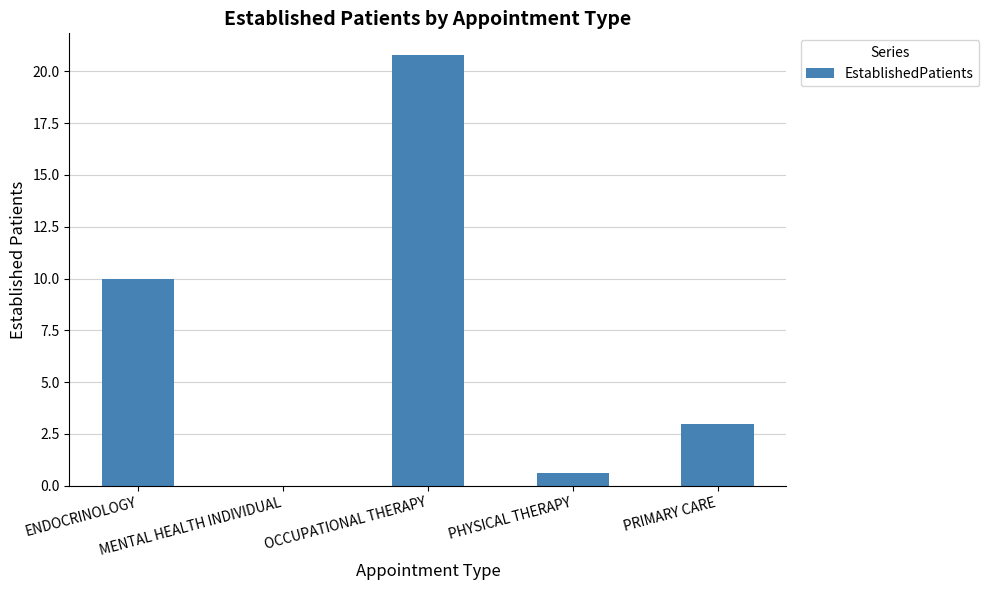

What is the sum of the values at MENTAL HEALTH INDIVIDUAL and PHYSICAL THERAPY?

0.6